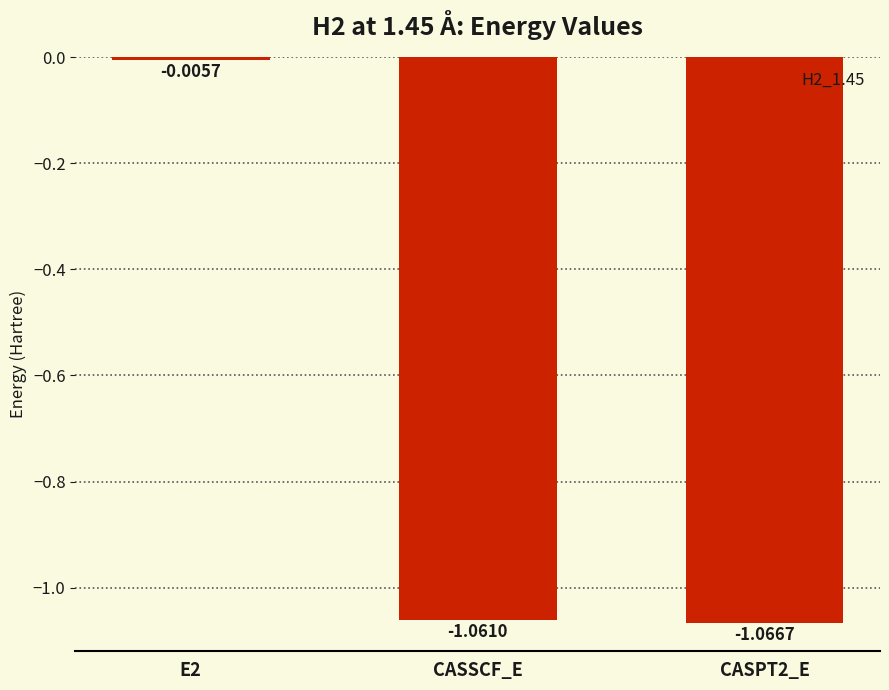

Which has a higher value, E2 or CASSCF_E?

E2